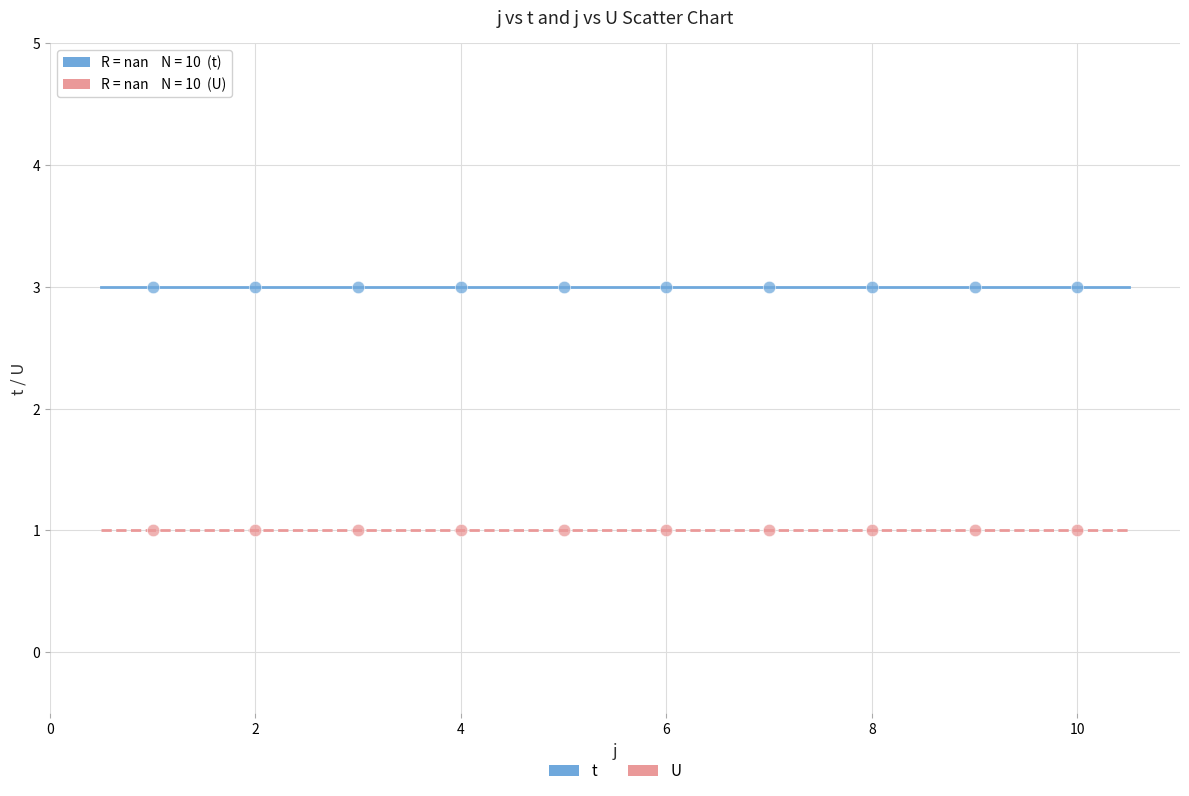

What are all the series names shown in the legend?

t, U